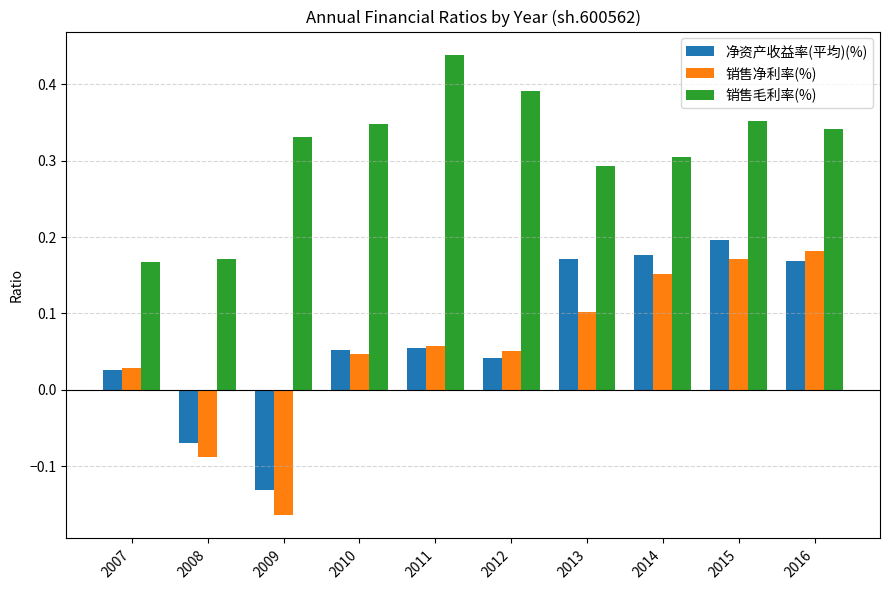

At how many categories does at least one series exceed 0?

10